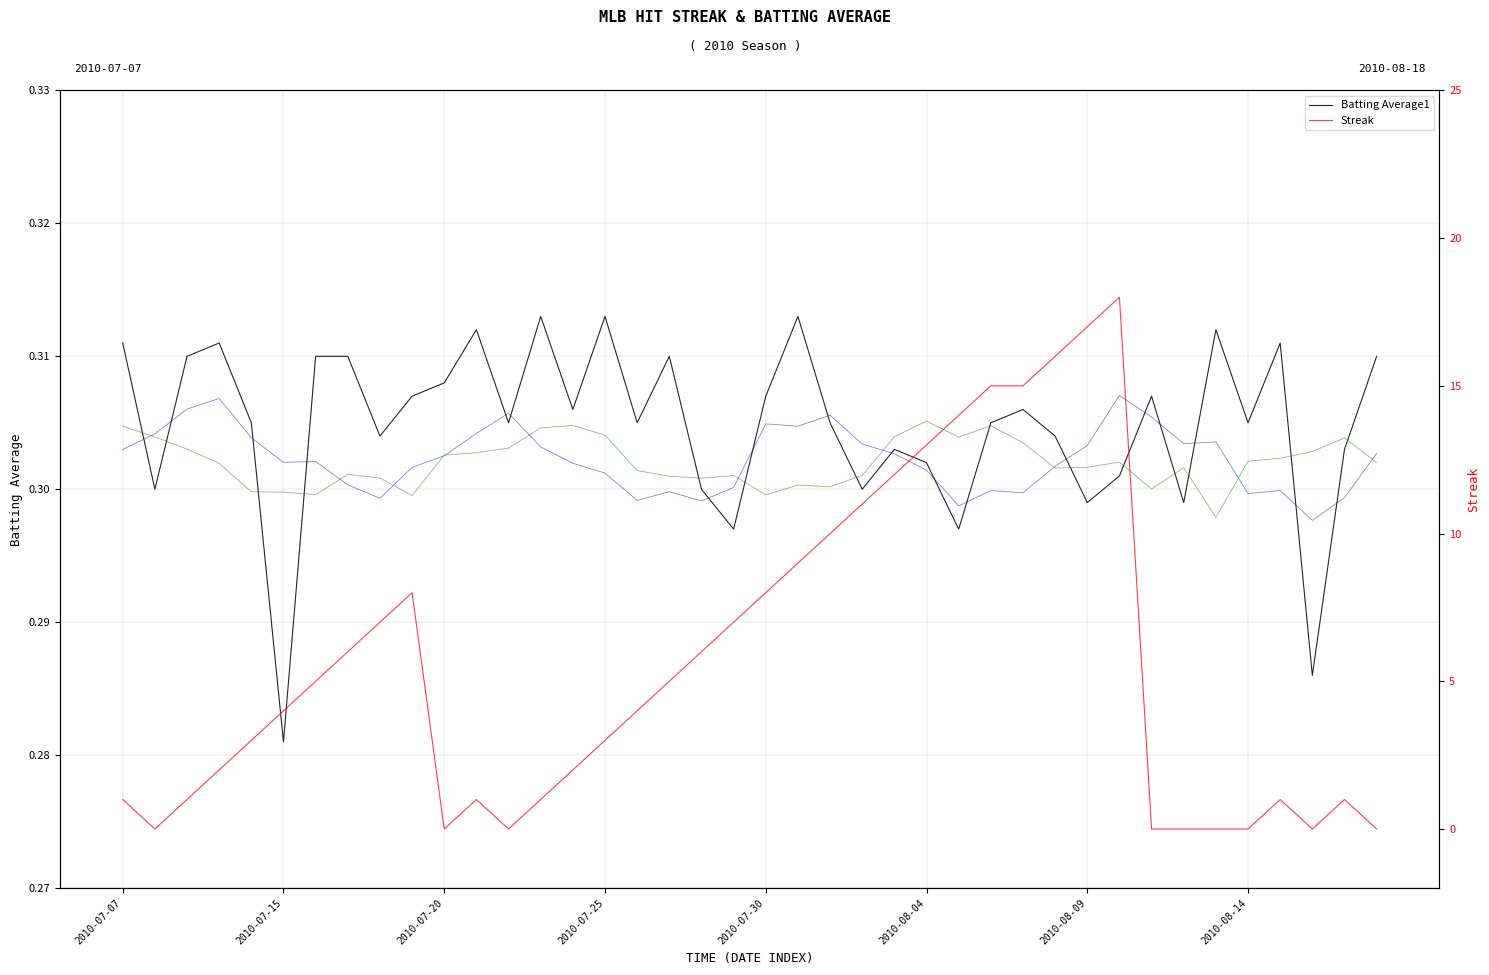

Reading right to left, what are all the values shown in this chart?

Batting Average1: 0.3	0.3	0.3	0.3	0.3	0.3	0.3	0.3	0.3	0.3	0.3	0.3	0.3	0.3	0.3	0.3	0.3	0.3	0.3	0.3	0.3	0.3	0.3	0.3	0.3	0.3	0.3	0.3	0.3	0.3	0.3	0.3	0.3	0.3	0.3	0.3	0.3	0.3	0.3	0.3
Streak: 0.0	1.0	0.0	1.0	0.0	0.0	0.0	0.0	18.0	17.0	16.0	15.0	15.0	14.0	13.0	12.0	11.0	10.0	9.0	8.0	7.0	6.0	5.0	4.0	3.0	2.0	1.0	0.0	1.0	0.0	8.0	7.0	6.0	5.0	4.0	3.0	2.0	1.0	0.0	1.0